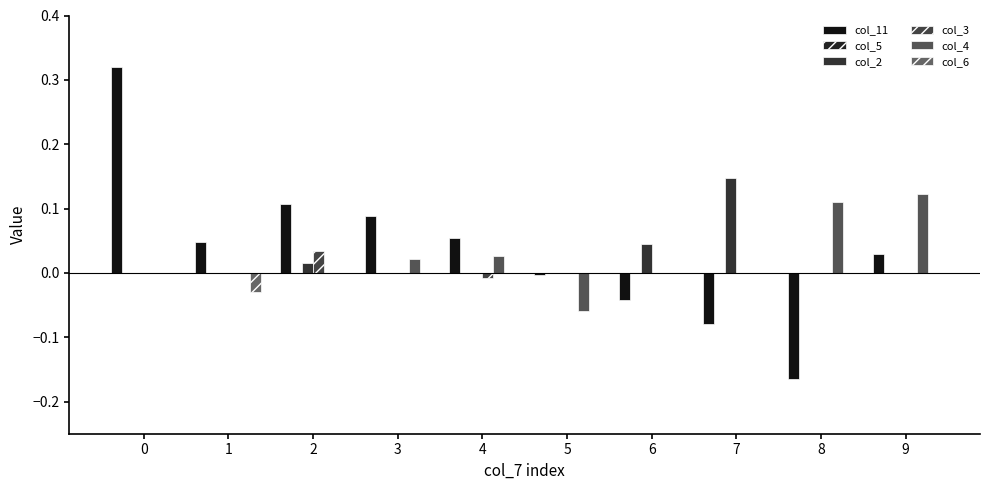

How many distinct data groups are displayed?

5